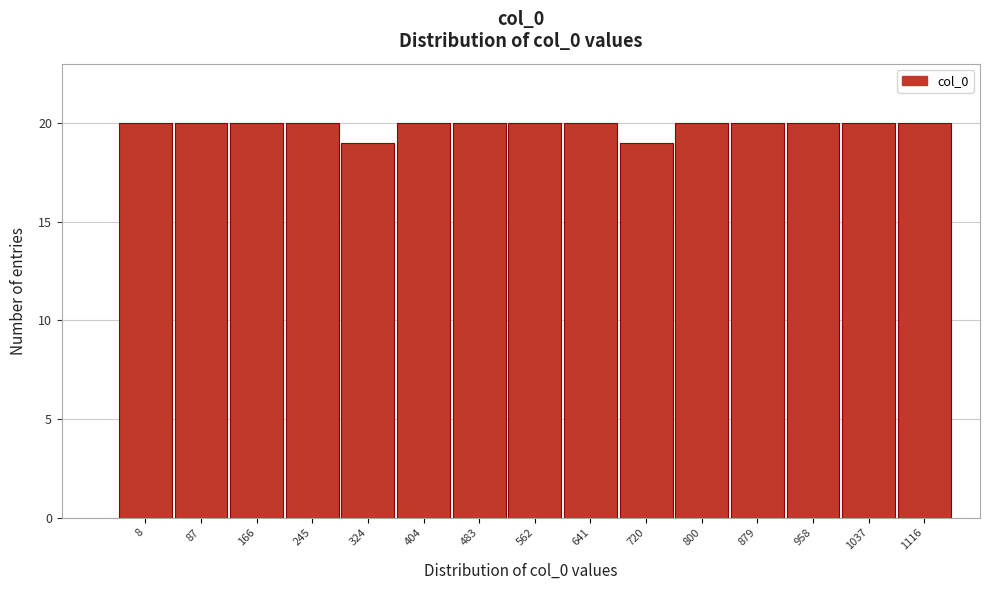

Reading left to right, extract all data points from this chart.

20	20	20	20	19	20	20	20	20	19	20	20	20	20	20